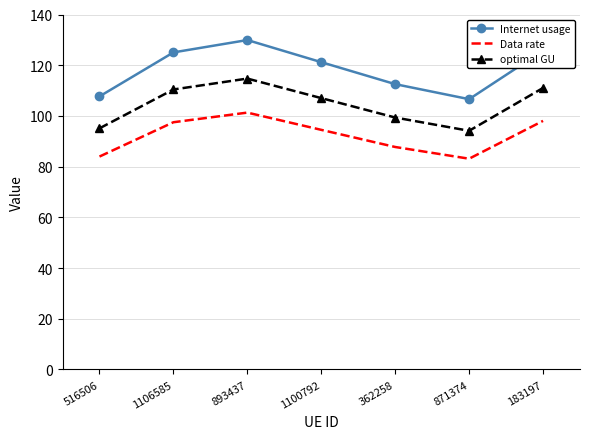

Is it true that Internet usage equals 170.2 at 1106585?

False